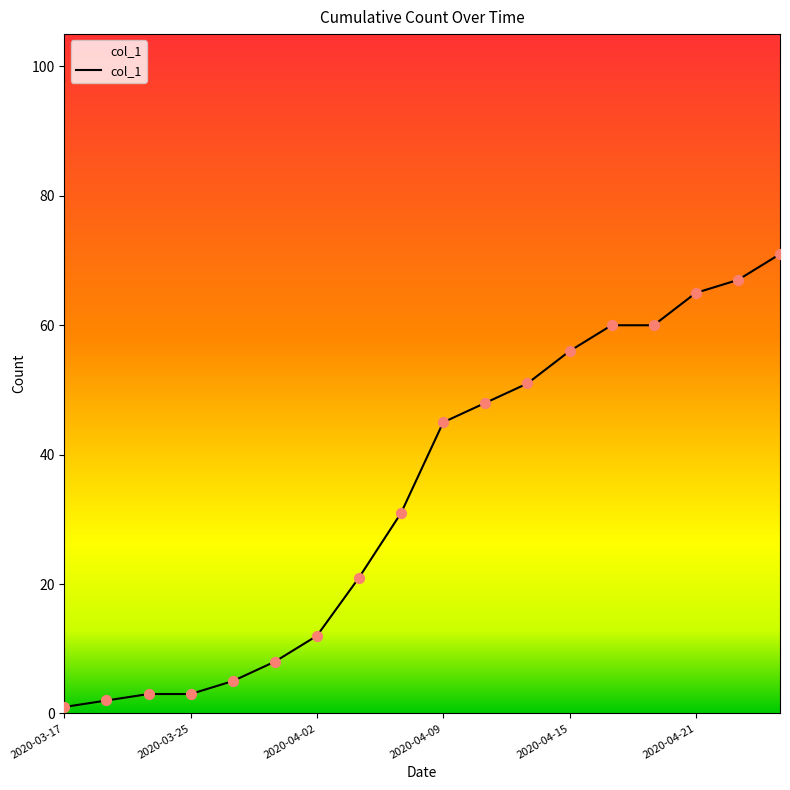

What is the maximum value shown in the chart?

71